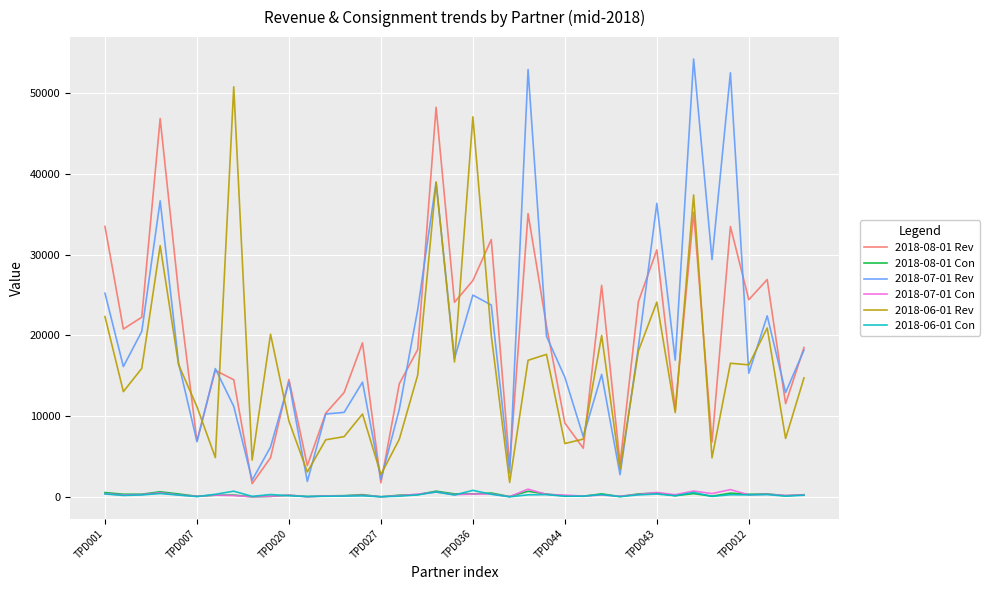

How many categories are shown in the chart?

39